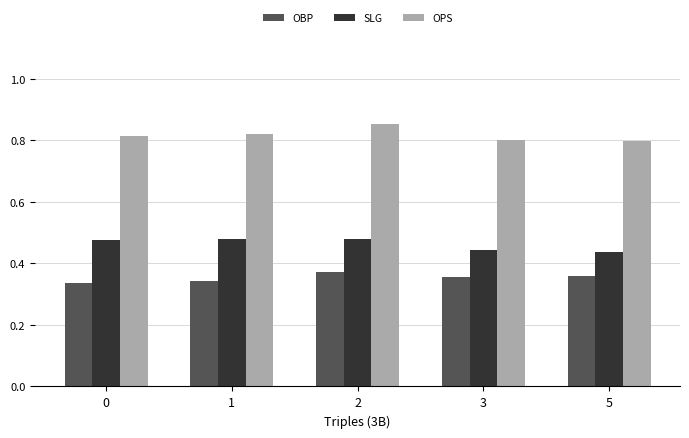

How many bars are there in total?

15